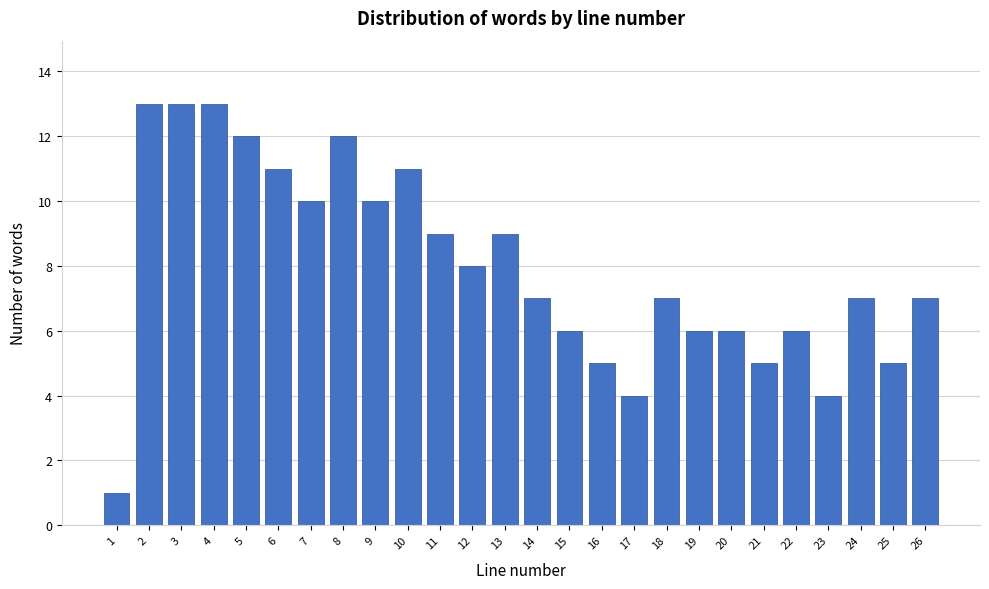

Reading left to right, list all the values displayed in this chart.

1=1	2=13	3=13	4=13	5=12	6=11	7=10	8=12	9=10	10=11	11=9	12=8	13=9	14=7	15=6	16=5	17=4	18=7	19=6	20=6	21=5	22=6	23=4	24=7	25=5	26=7